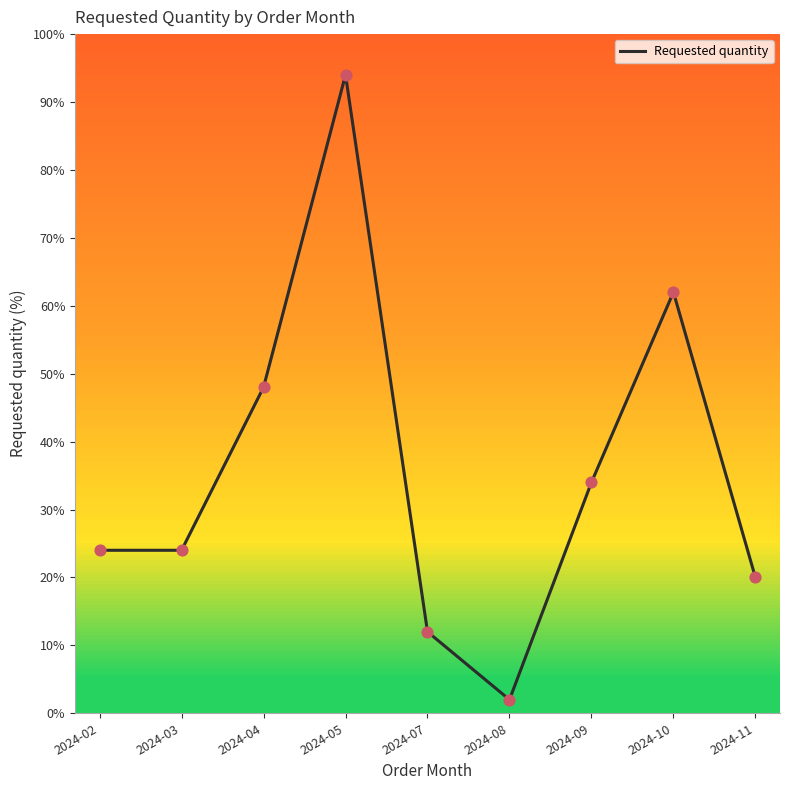

Which has a higher value, 2024-02 or 2024-08?

2024-02